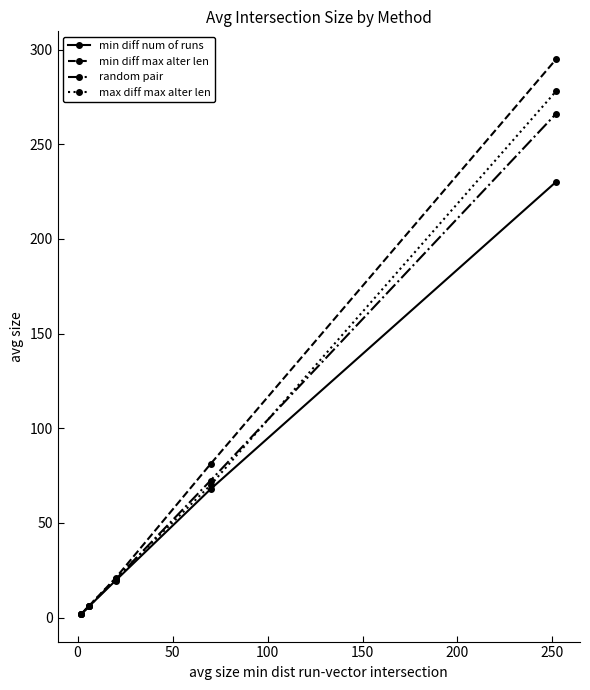

True or false: min diff max alter len has more than 0 points higher than both neighbors.

False